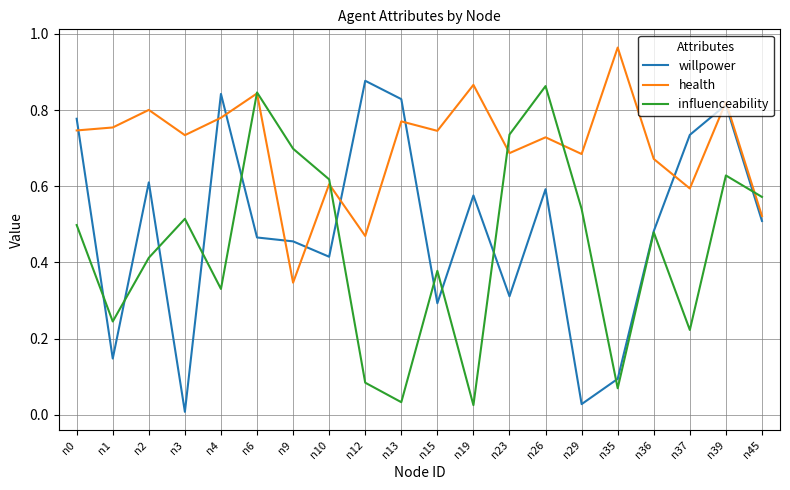

What is the total value across all series at n26?

2.2